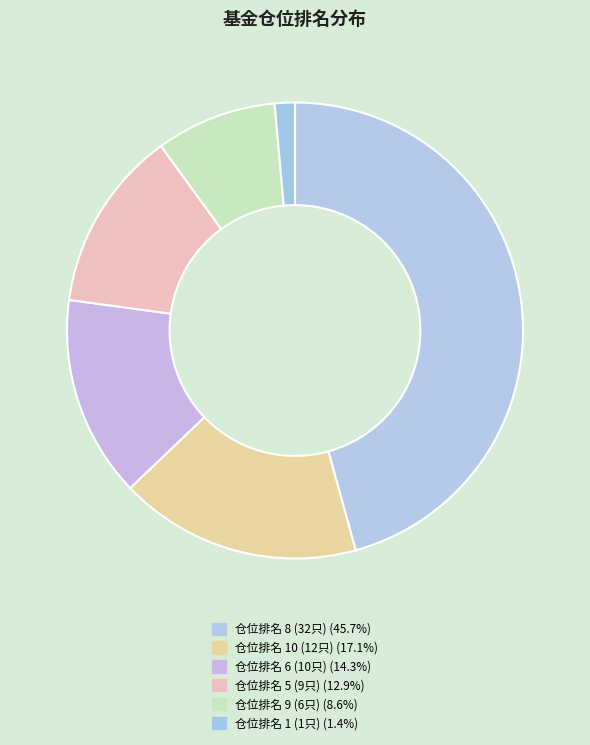

Count the number of slices in the pie.

6